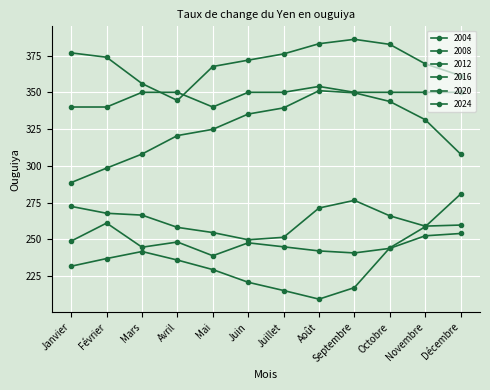

Count the number of categories in the chart.

12